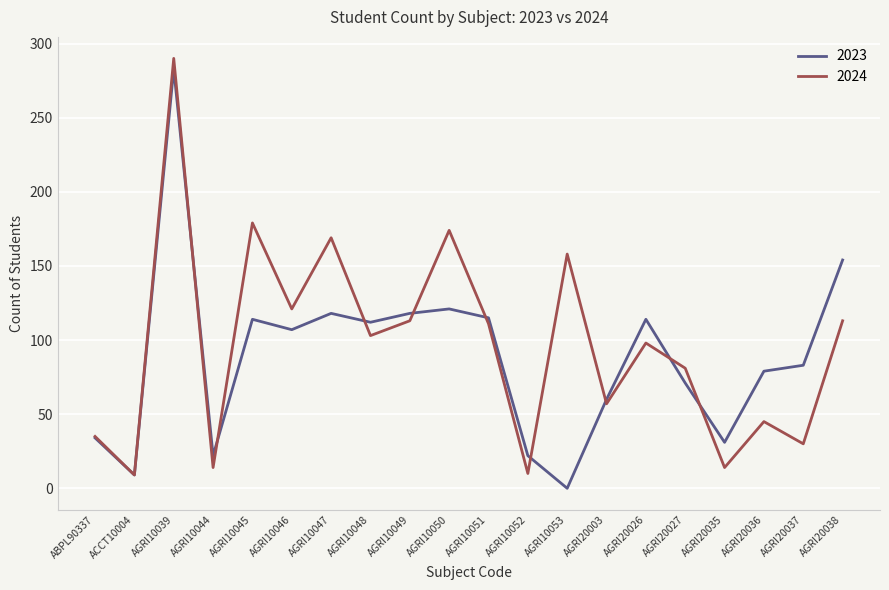

Is the value of 2023 at AGRI10039 greater than the value of 2024 at AGRI10052?

Yes